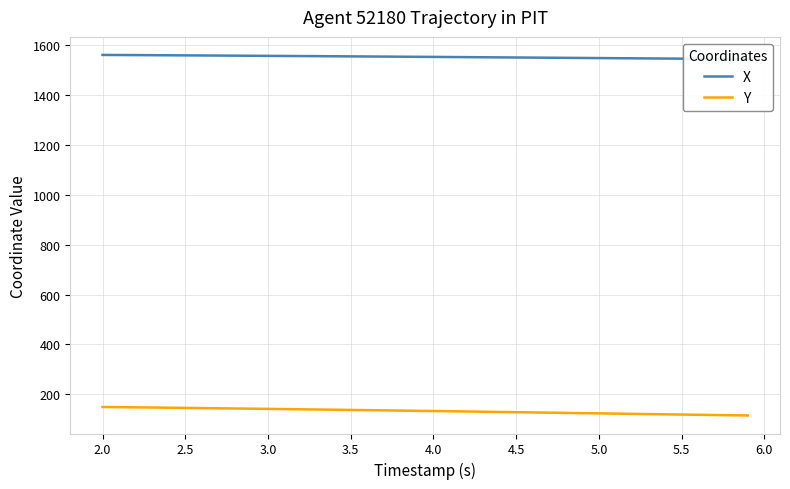

Reading right to left, what are all the values shown in this chart?

X: 1544.3	1544.7	1545.2	1545.6	1546.1	1546.6	1547.0	1547.5	1548.0	1548.4	1548.9	1549.4	1549.8	1550.3	1550.8	1551.3	1551.7	1552.2	1552.6	1553.1	1553.5	1554.0	1554.4	1554.8	1555.3	1555.7	1556.1	1556.5	1556.9	1557.3	1557.7	1558.1	1558.5	1558.9	1559.3	1559.6	1560.0	1560.4	1560.7	1561.1
Y: 115.4	116.3	117.2	118.1	119.0	120.0	120.9	121.9	122.8	123.8	124.7	125.7	126.6	127.6	128.5	129.5	130.4	131.3	132.3	133.2	134.1	135.0	135.8	136.7	137.6	138.4	139.3	140.1	140.9	141.8	142.6	143.4	144.1	144.9	145.7	146.5	147.2	148.0	148.7	149.4